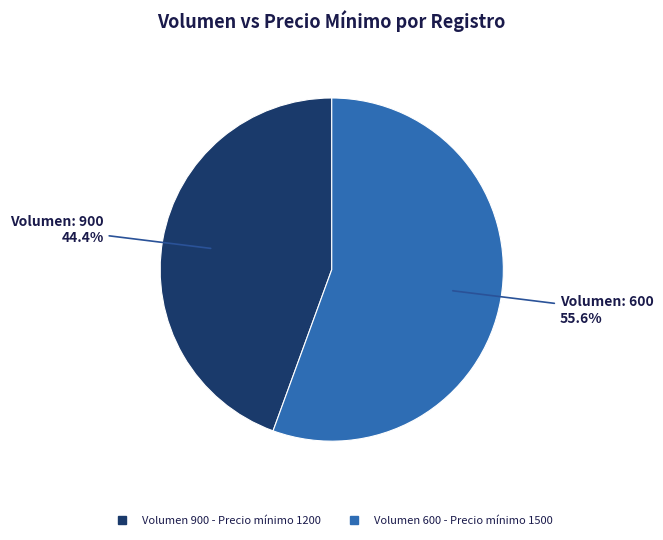

Is there a majority slice in this chart?

Yes